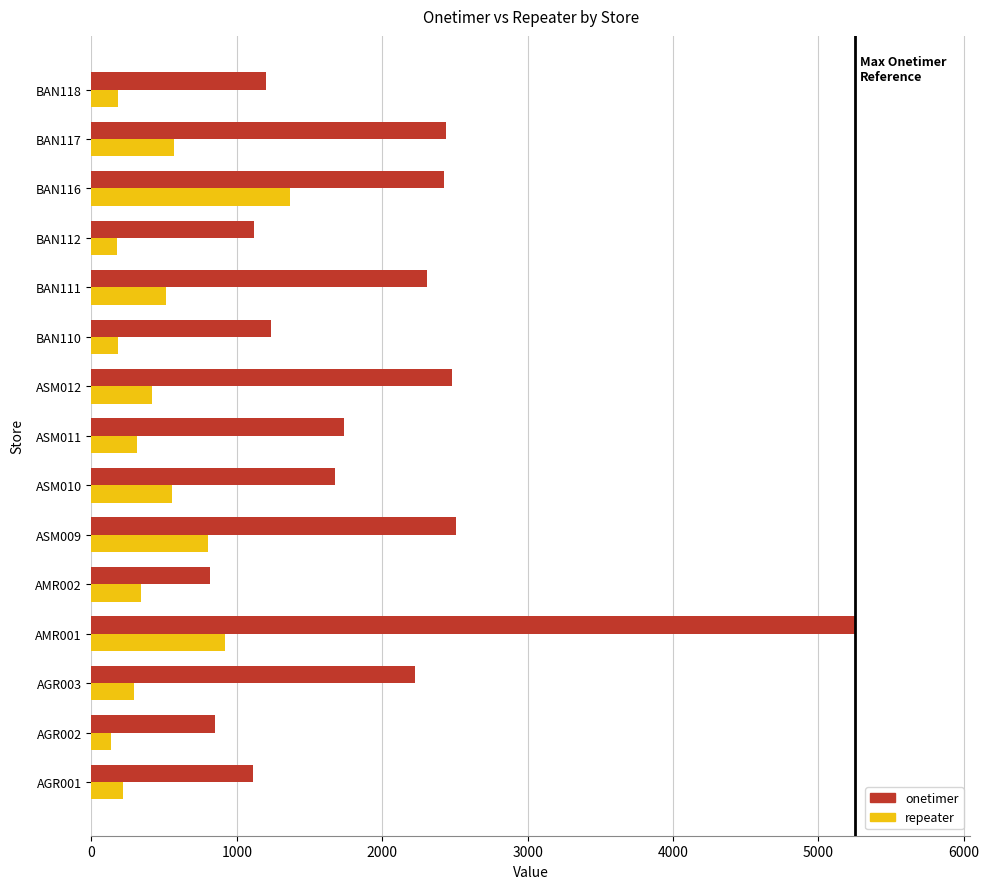

At which category is the sum across all series the highest?

AMR001